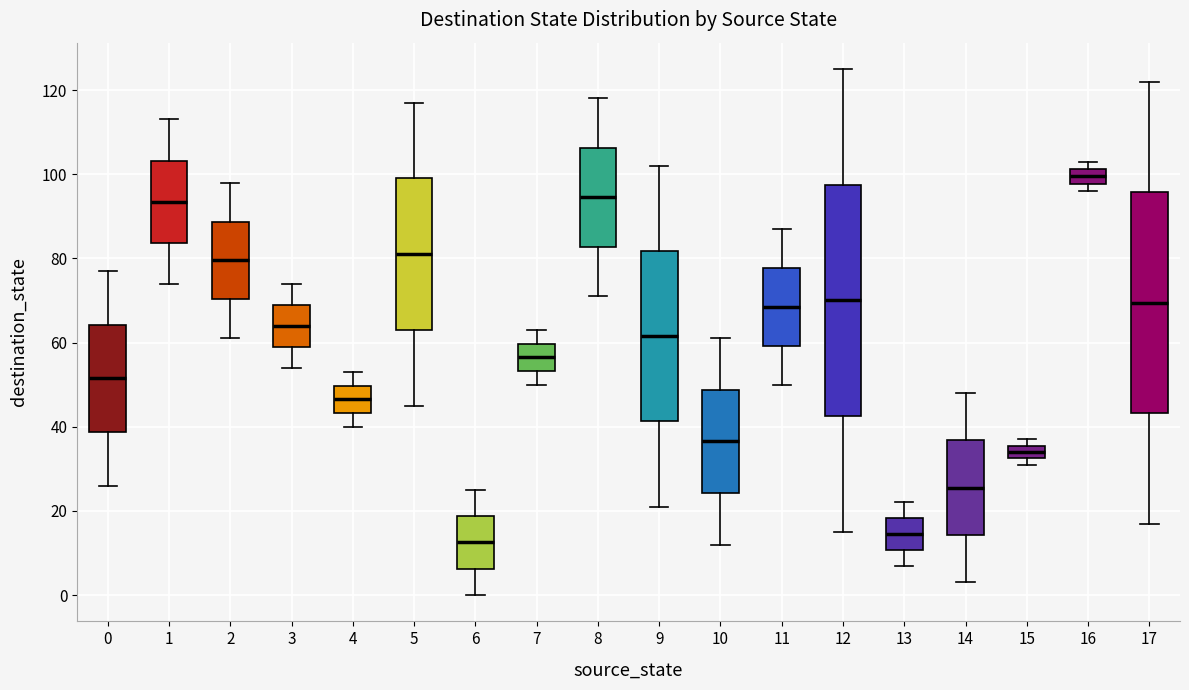

Reading left to right, transcribe this box plot: for each box, give where its median line is, the range the box spans, and where its two whiskers end, as read against the y-axis. The values are not printed on the chart, so give them approximately, as read against the axis.

0: median 52, box 38 to 64, whiskers 26 to 78
1: median 94, box 84 to 104, whiskers 74 to 114
2: median 80, box 70 to 88, whiskers 62 to 98
3: median 64, box 60 to 70, whiskers 54 to 74
4: median 46, box 44 to 50, whiskers 40 to 54
5: median 82, box 64 to 100, whiskers 46 to 118
6: median 12, box 6 to 18, whiskers 0 to 26
7: median 56, box 54 to 60, whiskers 50 to 64
8: median 94, box 82 to 106, whiskers 72 to 118
9: median 62, box 42 to 82, whiskers 22 to 102
10: median 36, box 24 to 48, whiskers 12 to 62
11: median 68, box 60 to 78, whiskers 50 to 88
12: median 70, box 42 to 98, whiskers 16 to 126
13: median 14, box 10 to 18, whiskers 8 to 22
14: median 26, box 14 to 36, whiskers 4 to 48
15: median 34, box 32 to 36, whiskers 32 (just below the box's lower edge) to 38
16: median 100, box 98 to 102, whiskers 96 to 104
17: median 70, box 44 to 96, whiskers 18 to 122